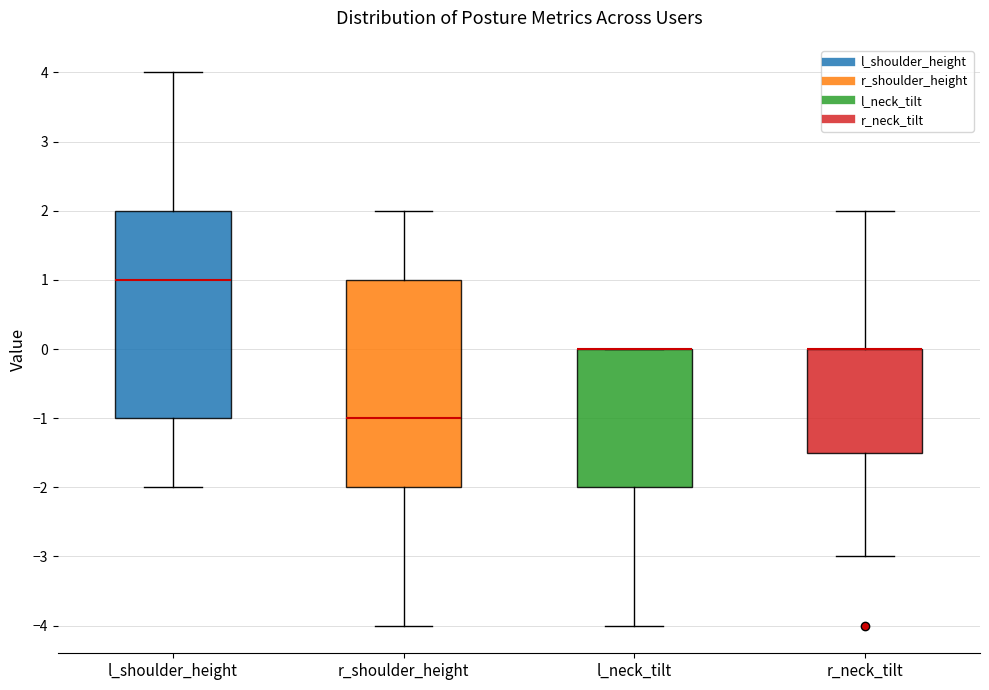

Where is the upper edge of the box for r_neck_tilt on the y-axis? The values are not printed on the chart, so give them approximately, as read against the axis.

0.0